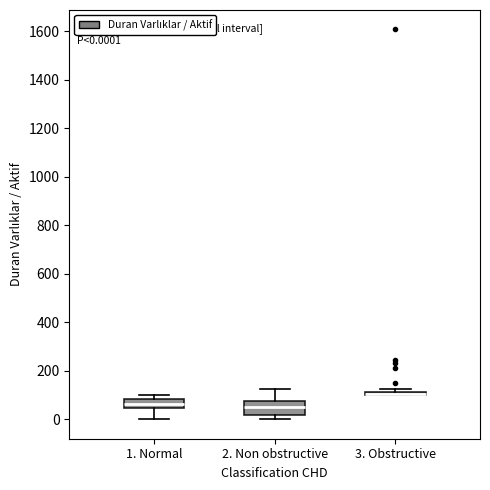

Comparing the boxes themselves (not the whiskers), which one is the tallest?

2. Non obstructive